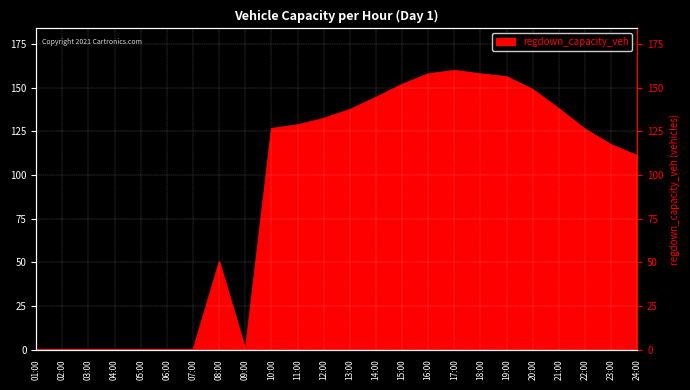

What is the sum of all values?

2148.1